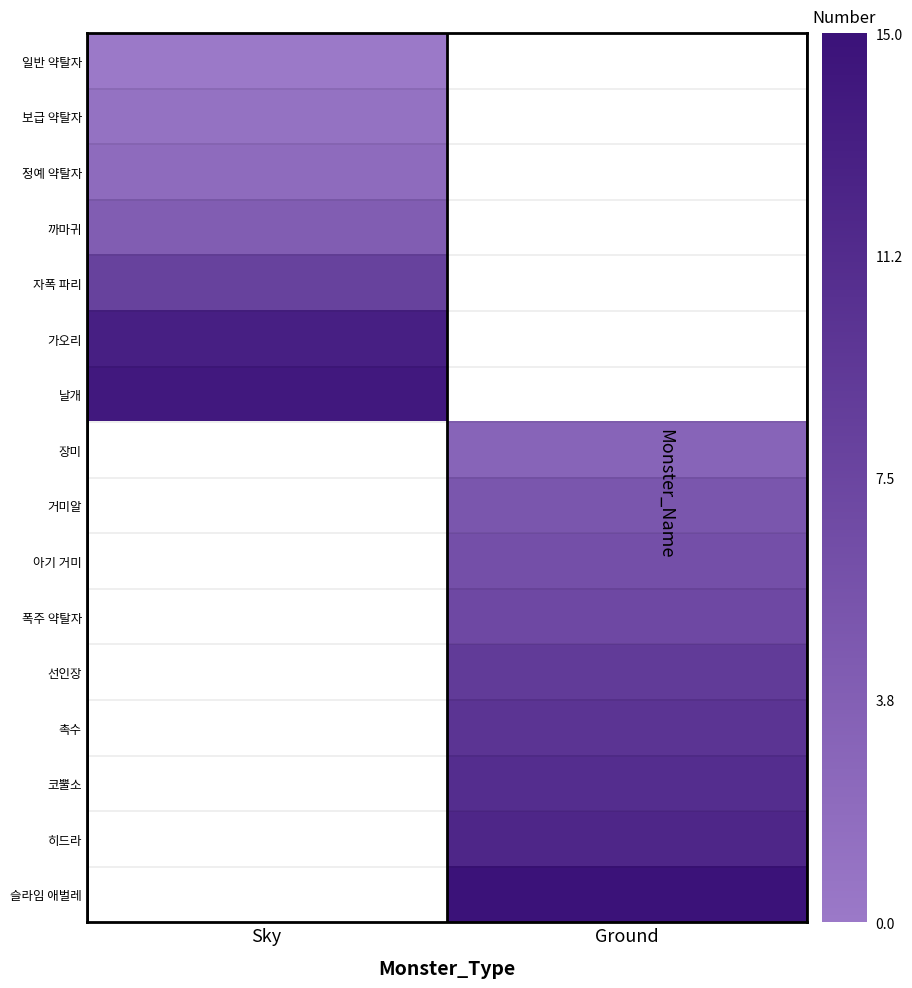

The 가오리 series shows 13.0 at Sky. True or false?

True